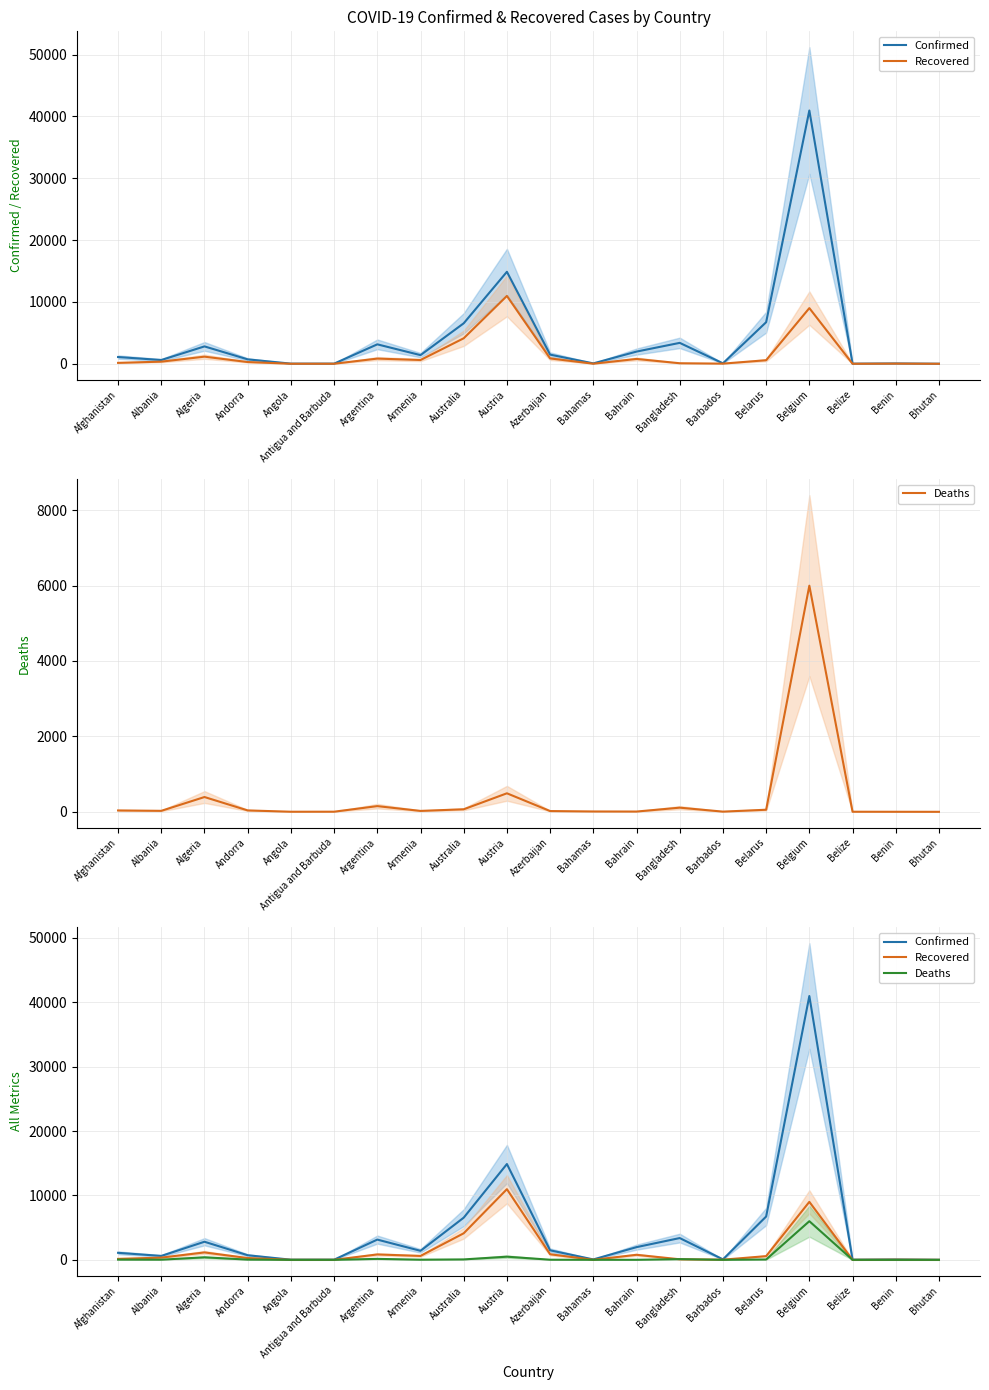

How many categories are shown in the chart?

20